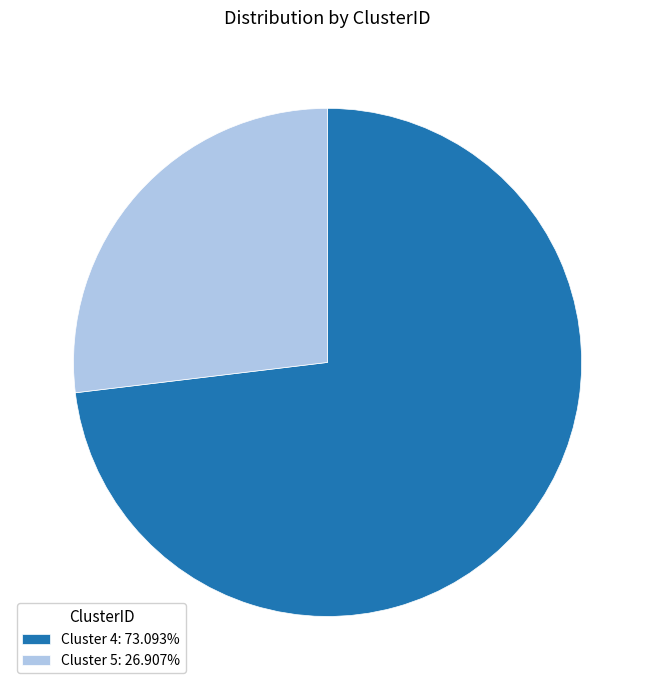

Is there any slice that represents more than half of the pie?

Yes